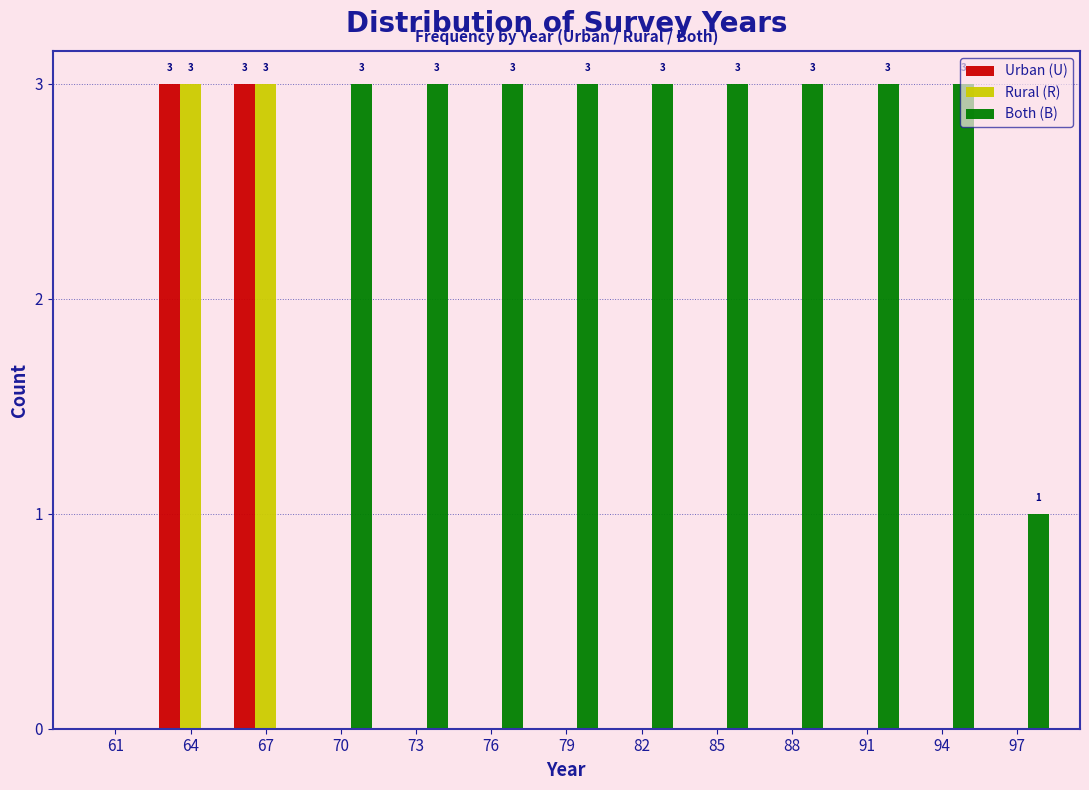

What is the highest value of the Rural (R) series?

3